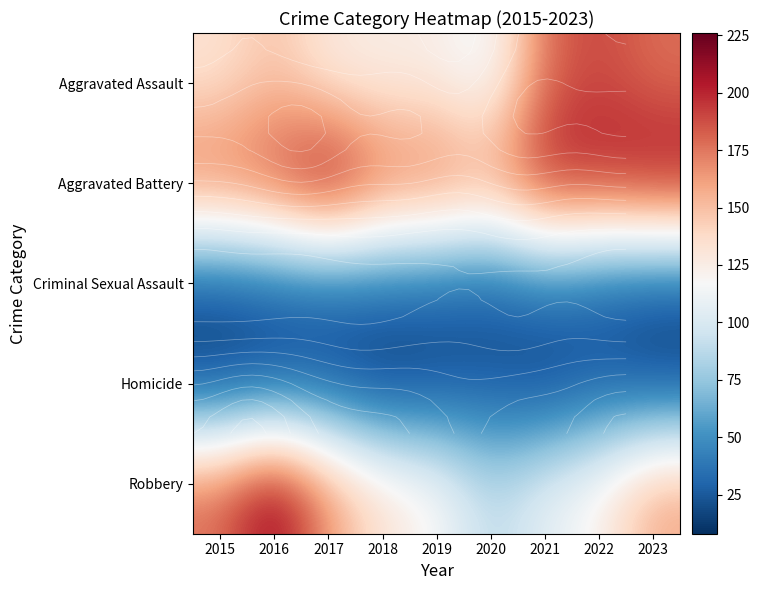

What is the spread (max minus min) of values at 2022?

181